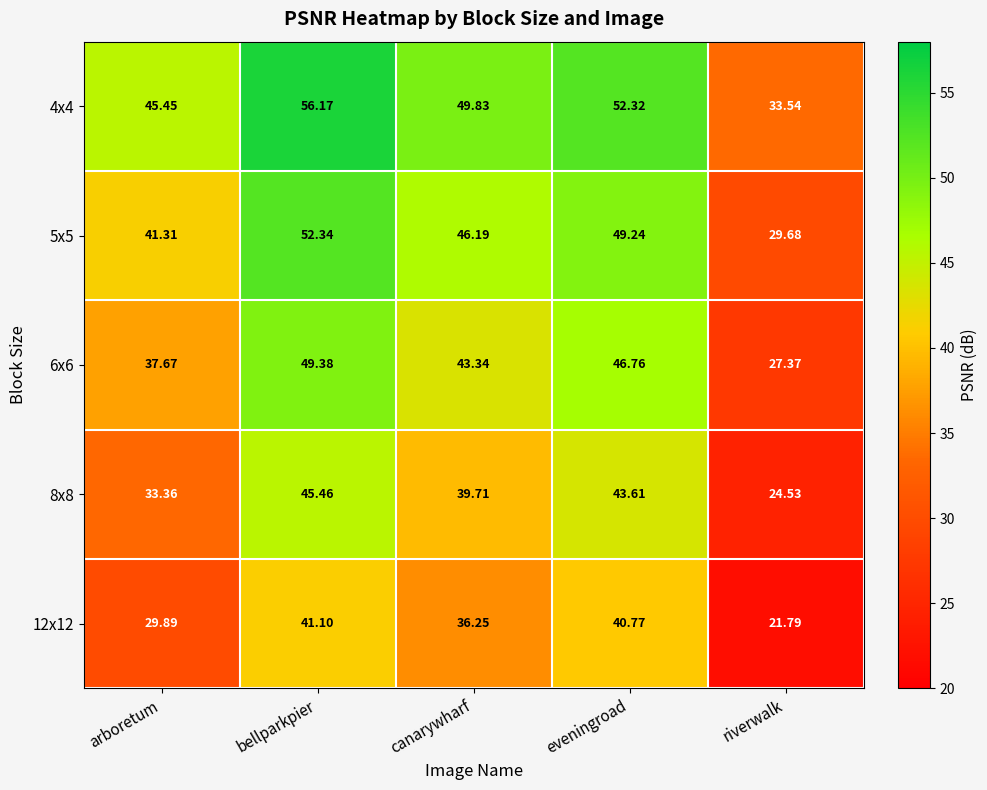

List the labels in order of 5x5 value, smallest first.

riverwalk, arboretum, canarywharf, eveningroad, bellparkpier